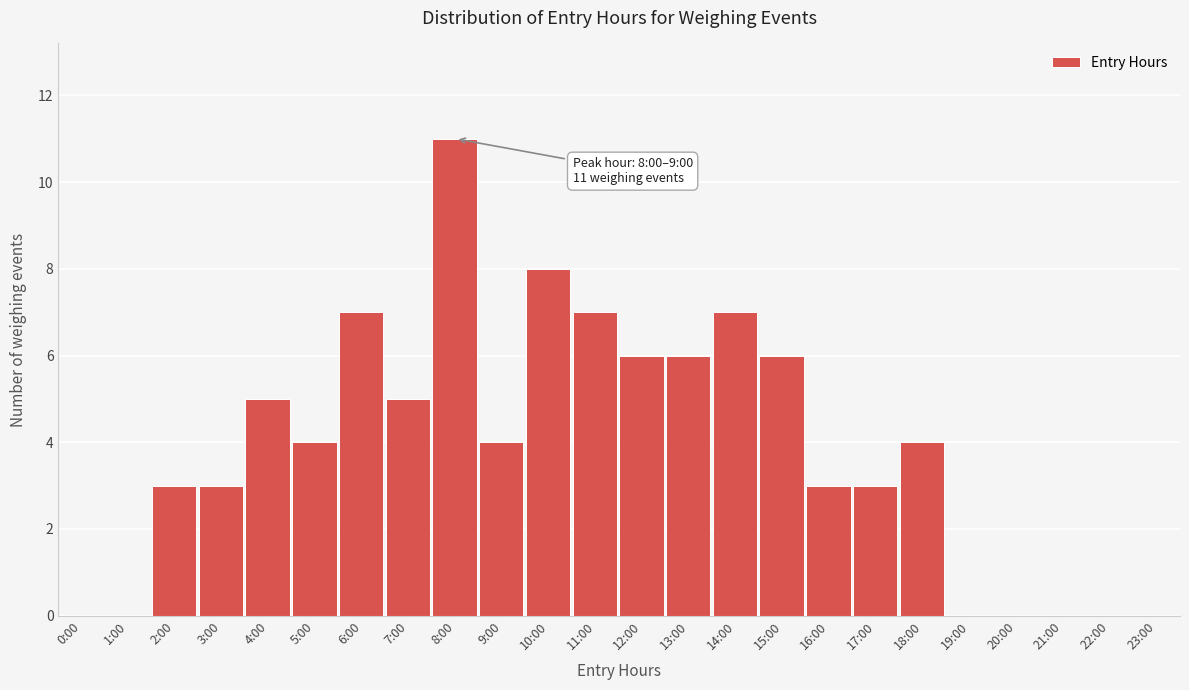

Reading left to right, extract all data points from this chart.

0:00=0	1:00=0	2:00=3	3:00=3	4:00=5	5:00=4	6:00=7	7:00=5	8:00=11	9:00=4	10:00=8	11:00=7	12:00=6	13:00=6	14:00=7	15:00=6	16:00=3	17:00=3	18:00=4	19:00=0	20:00=0	21:00=0	22:00=0	23:00=0